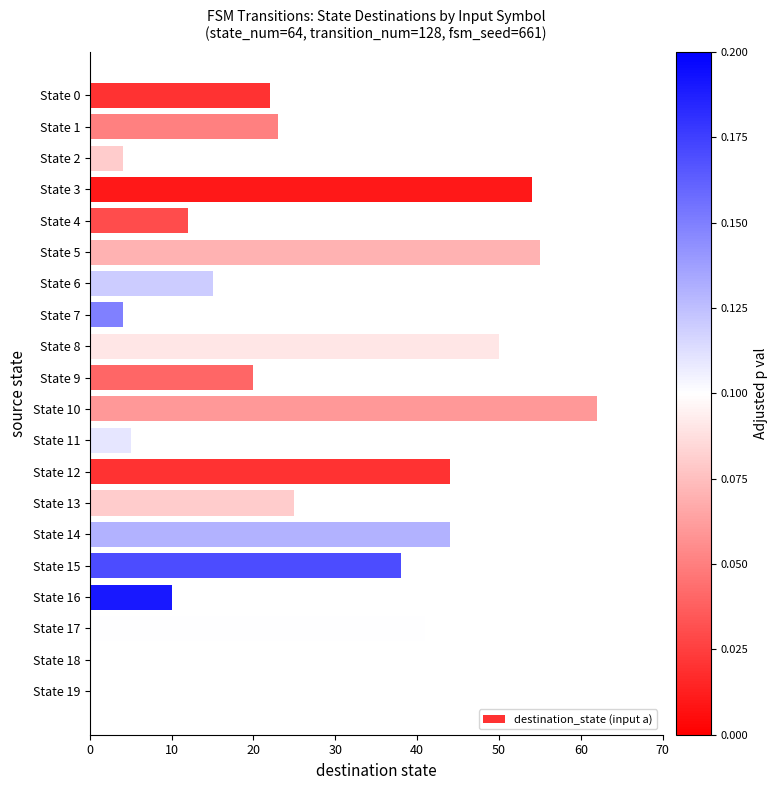

What is the sum of all values?

528